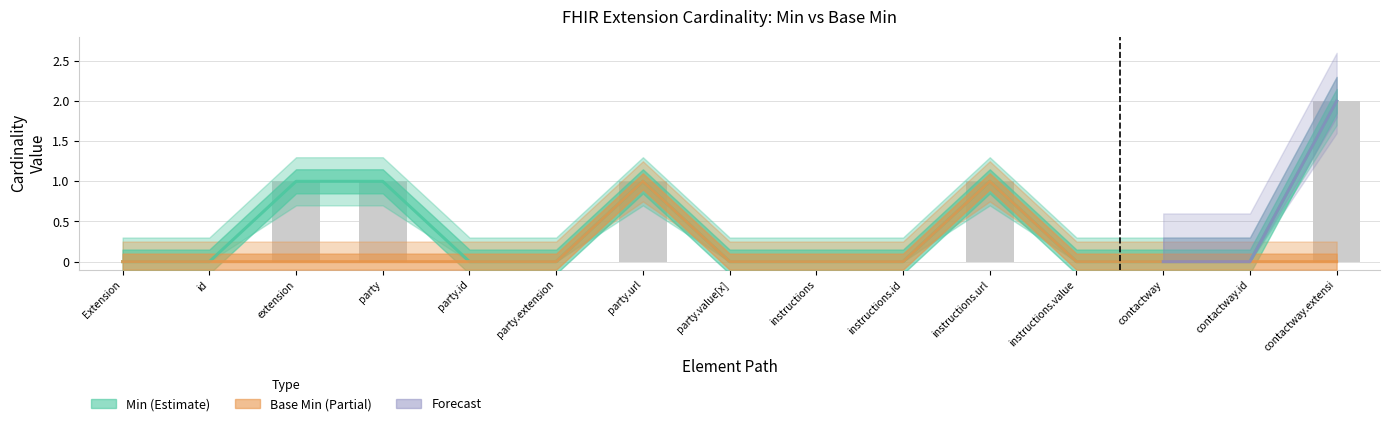

Reading right to left, what are all the values shown in this chart?

Min: 2	0	0	0	1	0	0	0	1	0	0	1	1	0	0
Base Min: 0	0	0	0	1	0	0	0	1	0	0	0	0	0	0